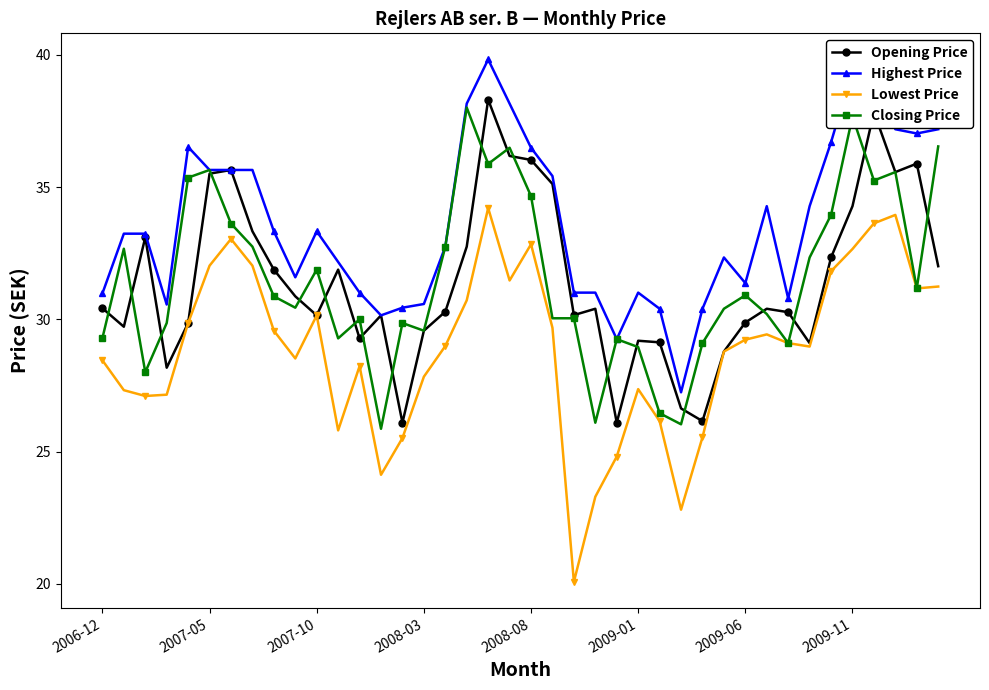

True or false: Lowest Price and Highest Price intersect in this chart.

False